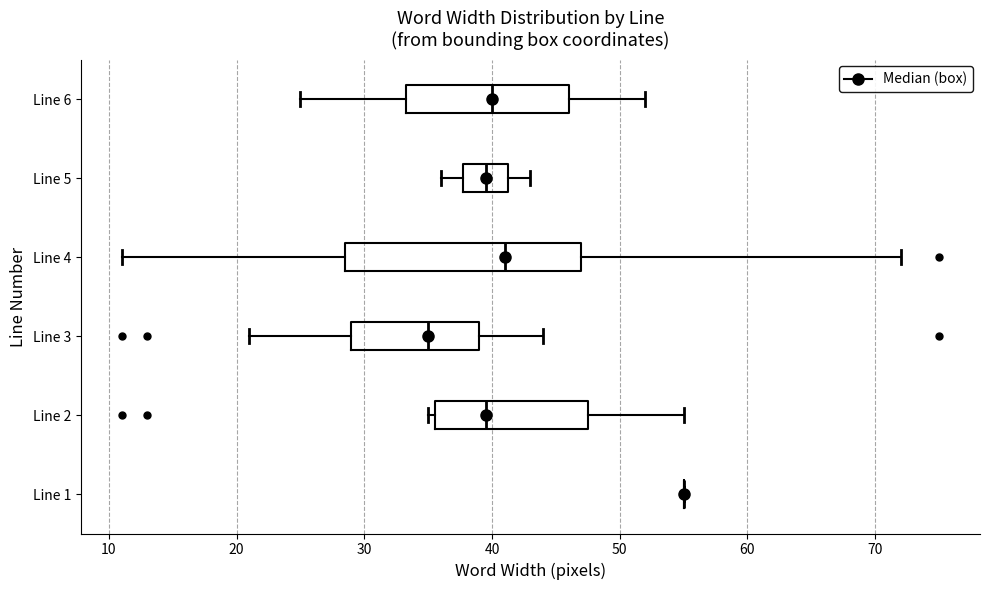

Reading bottom to top, read every box against the x-axis: the position of its median line, the range the box covers, and the ends of its whiskers. The values are not printed on the chart, so give them approximately, as read against the axis.

Line 1: box collapsed to a line at 55, whiskers 55 to 55
Line 2: median 40, box 36 to 48, whiskers 35 to 55
Line 3: median 35, box 29 to 39, whiskers 21 to 44
Line 4: median 41, box 29 to 47, whiskers 11 to 72
Line 5: median 40, box 38 to 41, whiskers 36 to 43
Line 6: median 40, box 33 to 46, whiskers 25 to 52